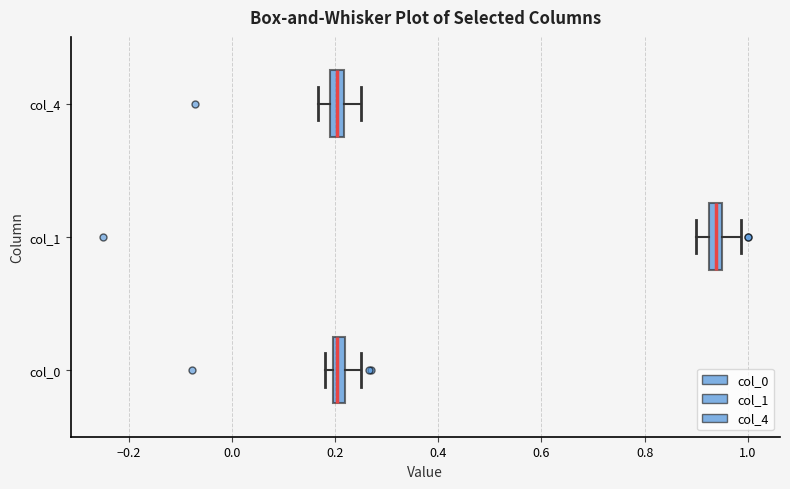

Where is the right edge of the box for col_4 on the x-axis? The values are not printed on the chart, so give them approximately, as read against the axis.

0.22